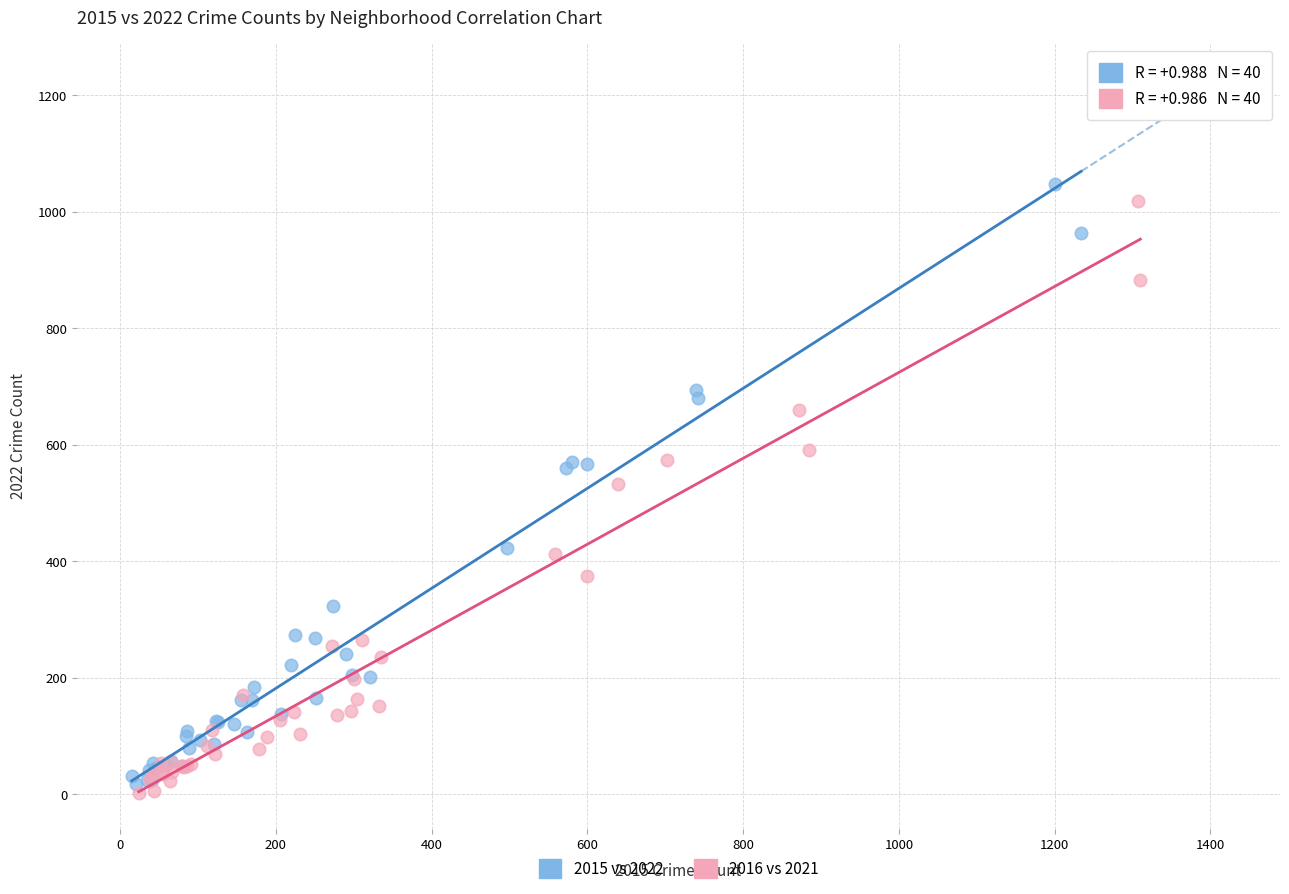

Which series has the largest Y range (max minus min)?

2015 vs 2022